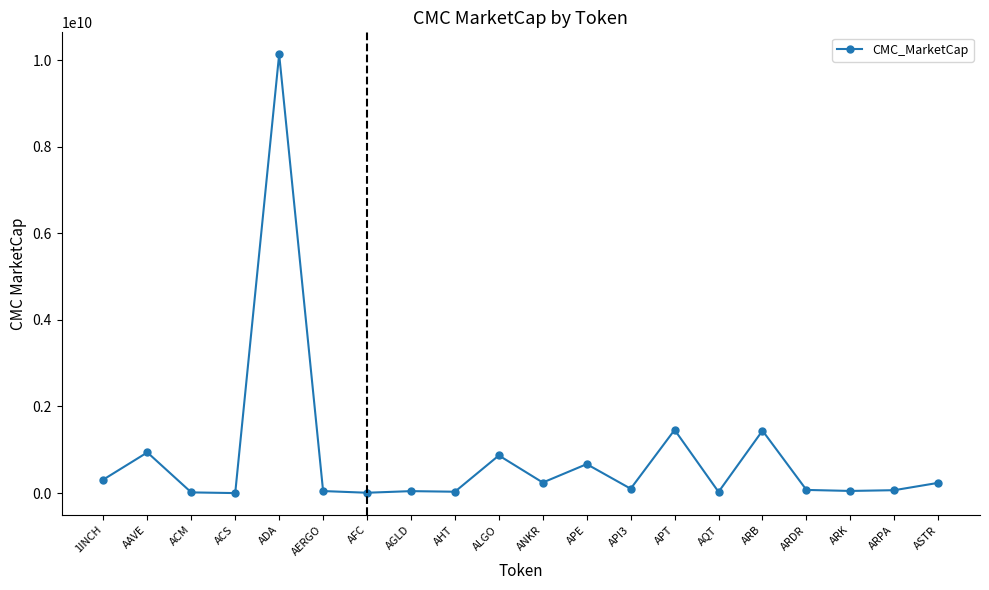

At which category does the chart reach its peak across all series?

ADA